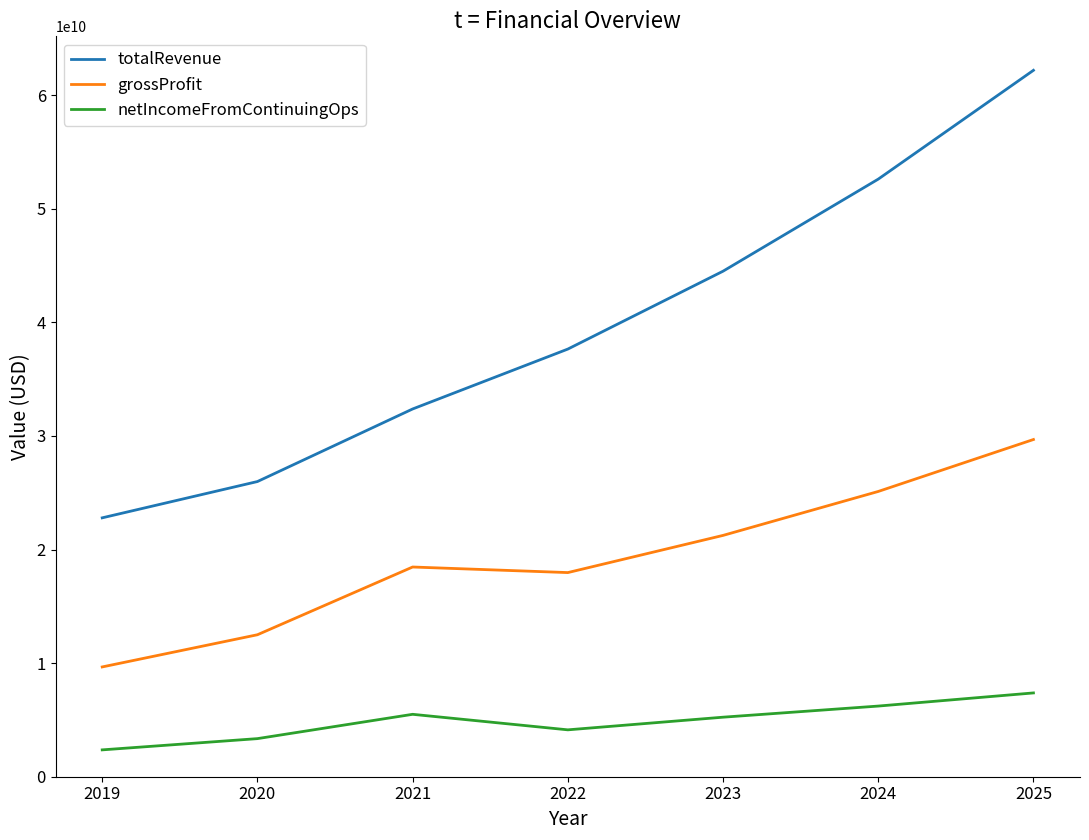

How many series are shown in this chart?

3